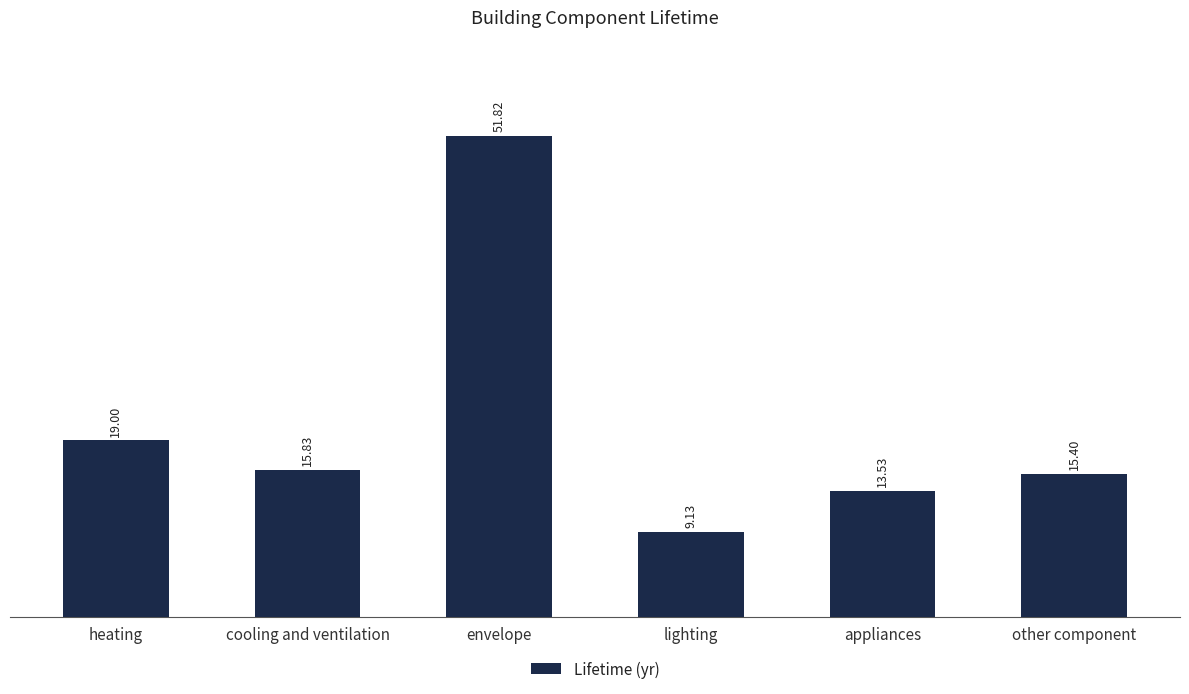

How many data points are less than 15?

2